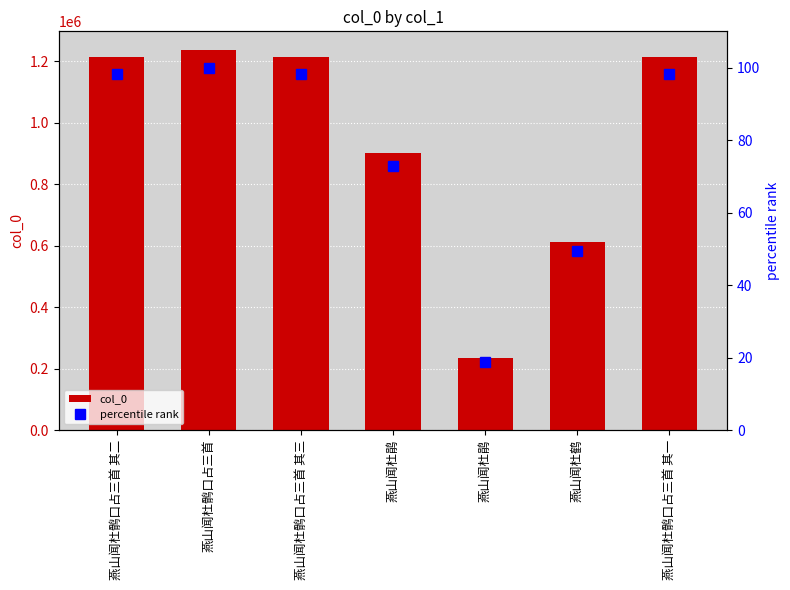

Between 燕山闻杜鹃 and 燕山闻杜鹘口占三首 其三, which is larger?

燕山闻杜鹘口占三首 其三